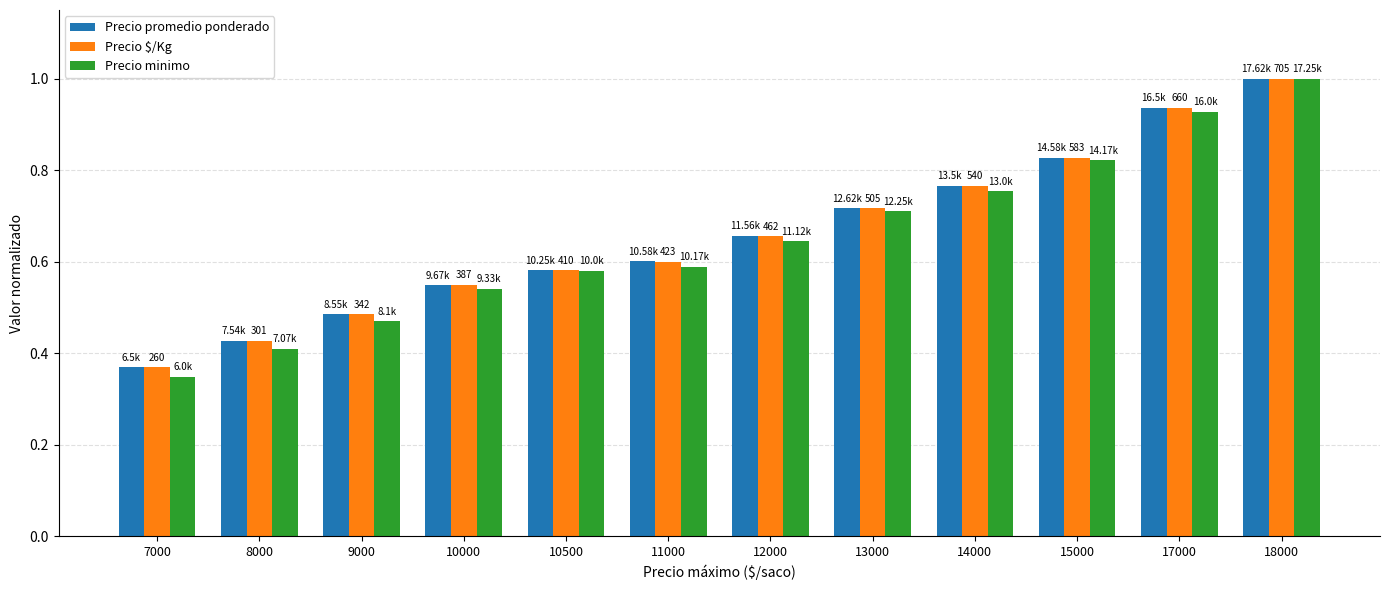

What is the sum of the Precio minimo values at 12000 and 17000?

1.6